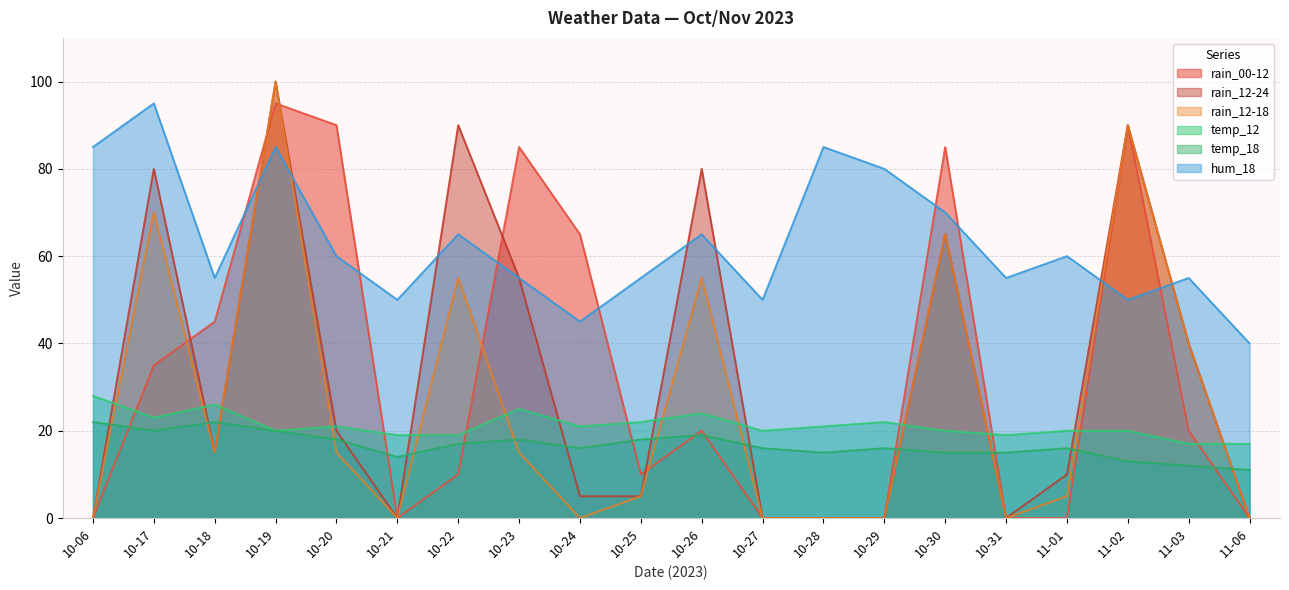

How many lines are shown in the chart?

6